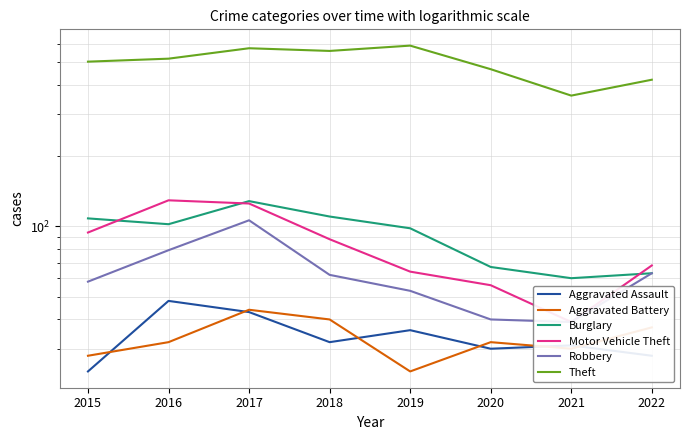

Count the Aggravated Battery values in the range 30 to 40.

5